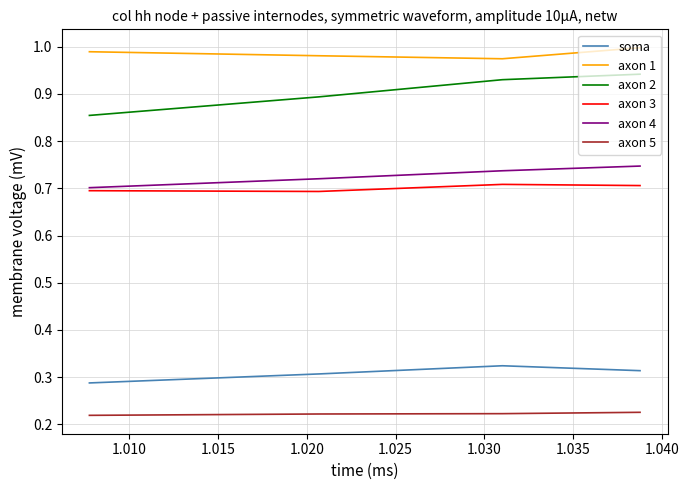

True or false: axon 1 and axon 2 intersect in this chart.

False